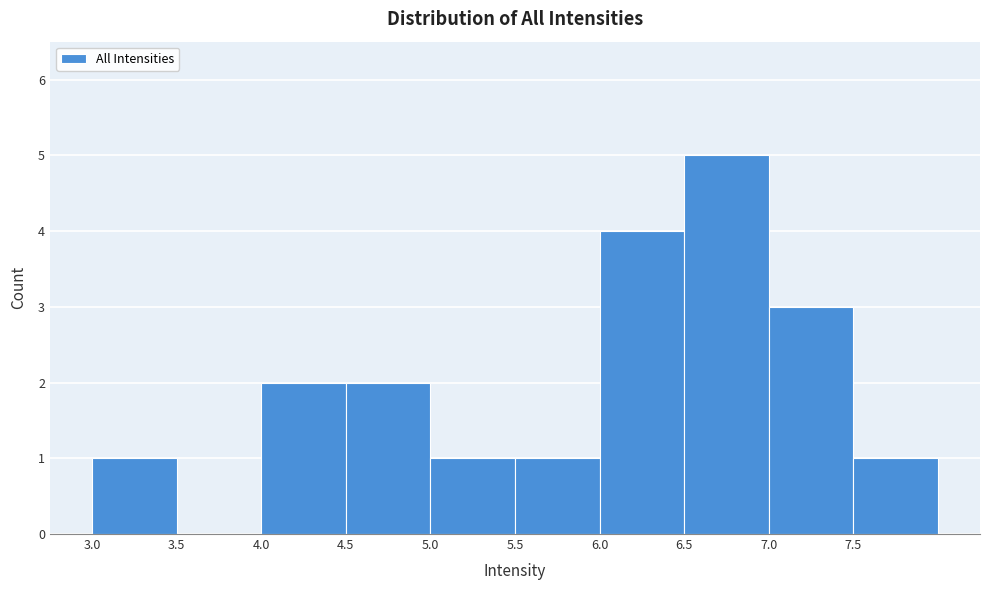

Reading left to right, list every bar in this chart as the range it spans on the x-axis followed by its height. The values are not printed on the chart, so give them approximately, as read against the axis.

3.0 to 3.5: 1
3.5 to 4.0: 0
4.0 to 4.5: 2
4.5 to 5.0: 2
5.0 to 5.5: 1
5.5 to 6.0: 1
6.0 to 6.5: 4
6.5 to 7.0: 5
7.0 to 7.5: 3
7.5 to 8.0: 1